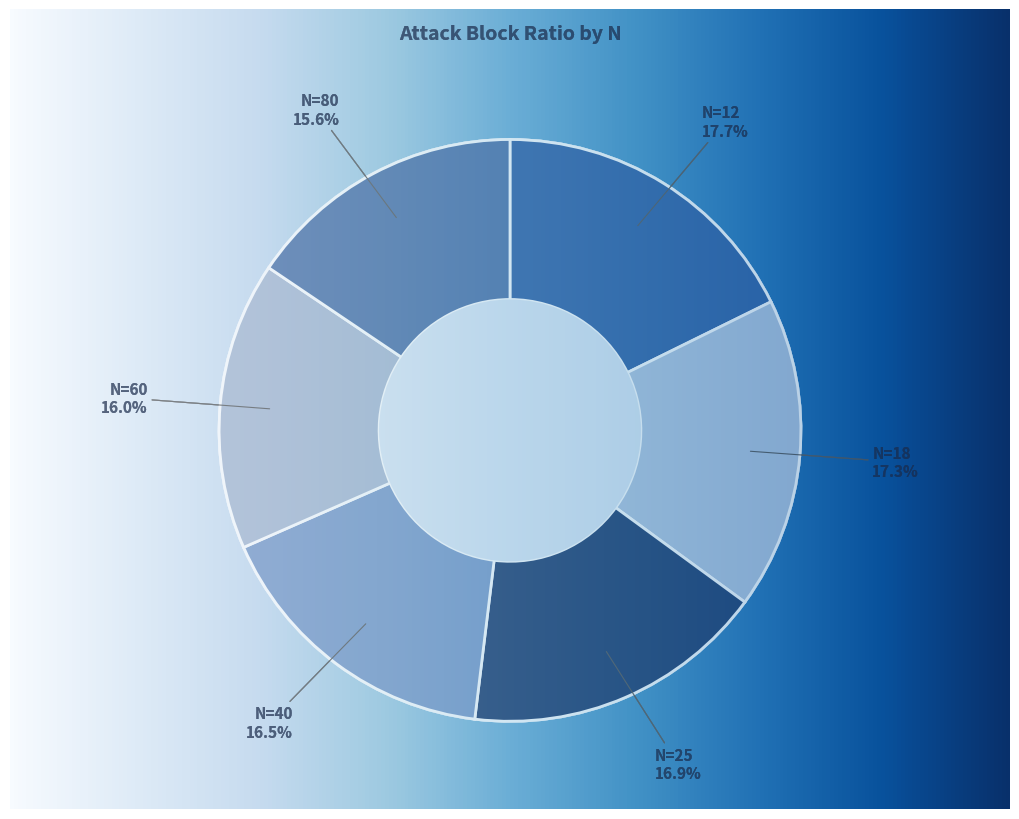

How many slices are in this pie chart?

6